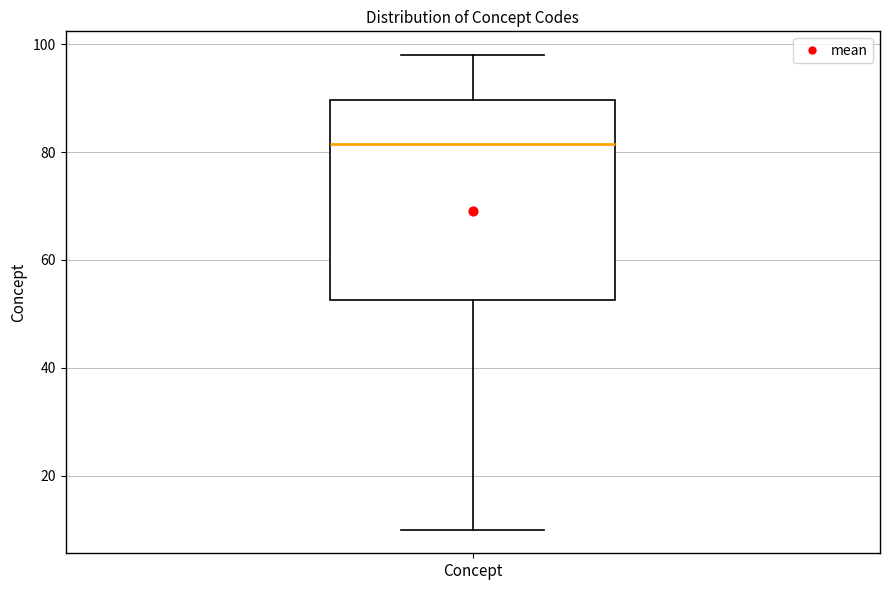

Read this box plot against the y-axis: the position of the median line, the range covered by the box, and the ends of both whiskers. The values are not printed on the chart, so give them approximately, as read against the axis.

median 82, box 52 to 90, whiskers 10 to 98